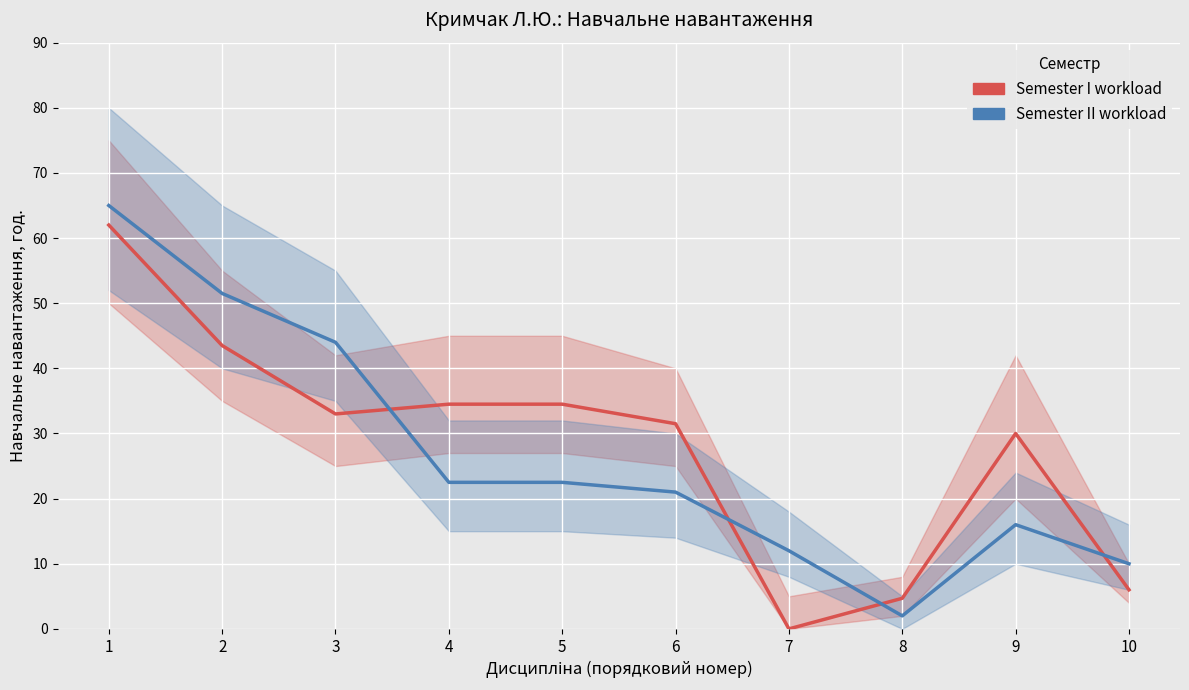

What is the total value across all series at 3?

77.0